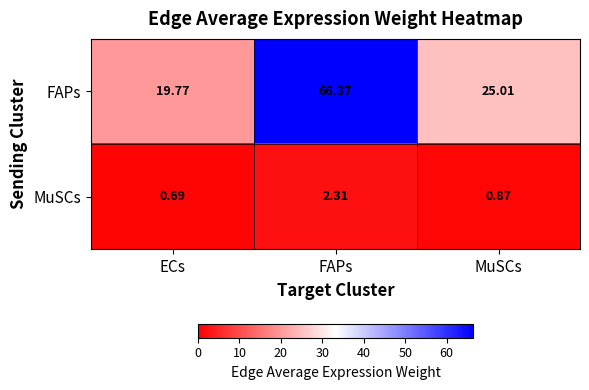

Which series has the widest spread of values?

FAPs